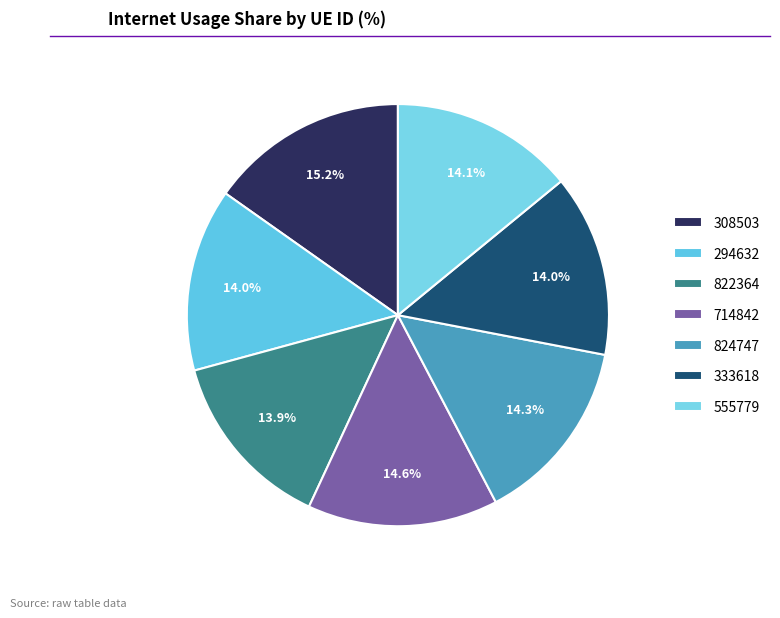

Does 555779 account for over 50% of the chart?

No